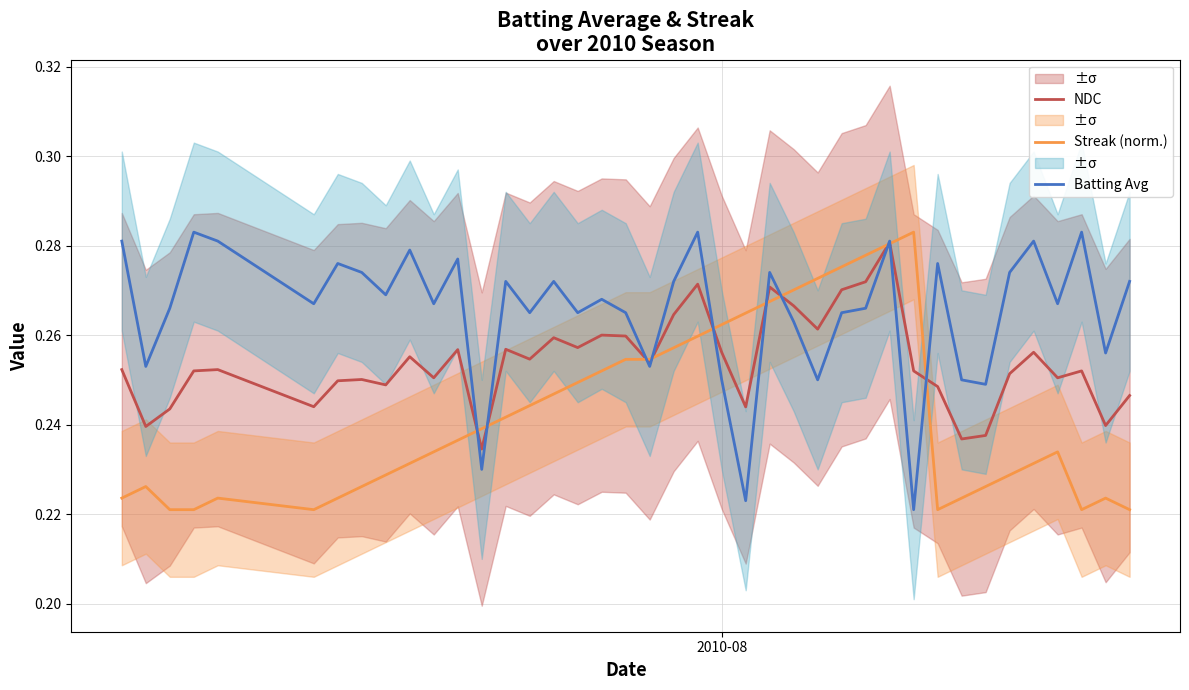

What is the value of the NDC point at the 34th from the left?

0.2